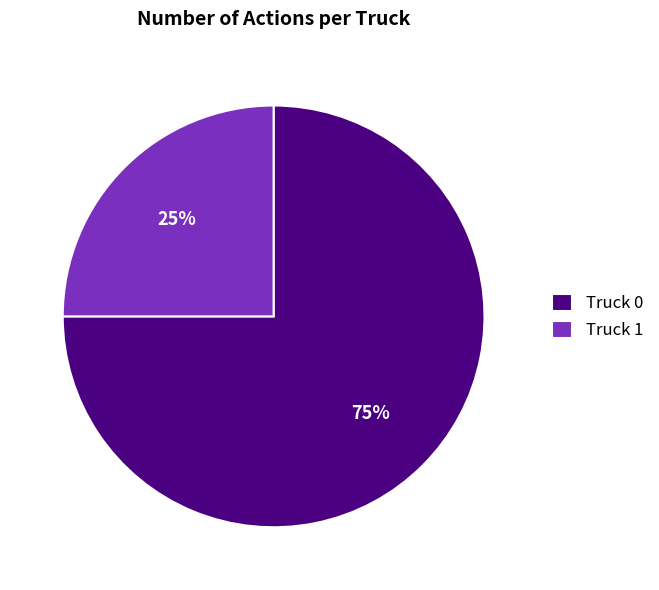

Which slice is the largest?

Truck 0